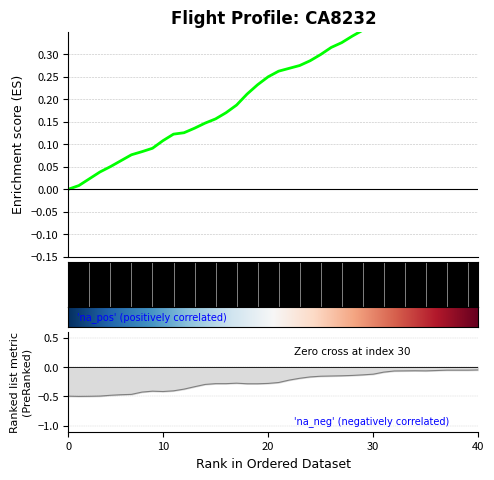

How many lines are shown in the chart?

2